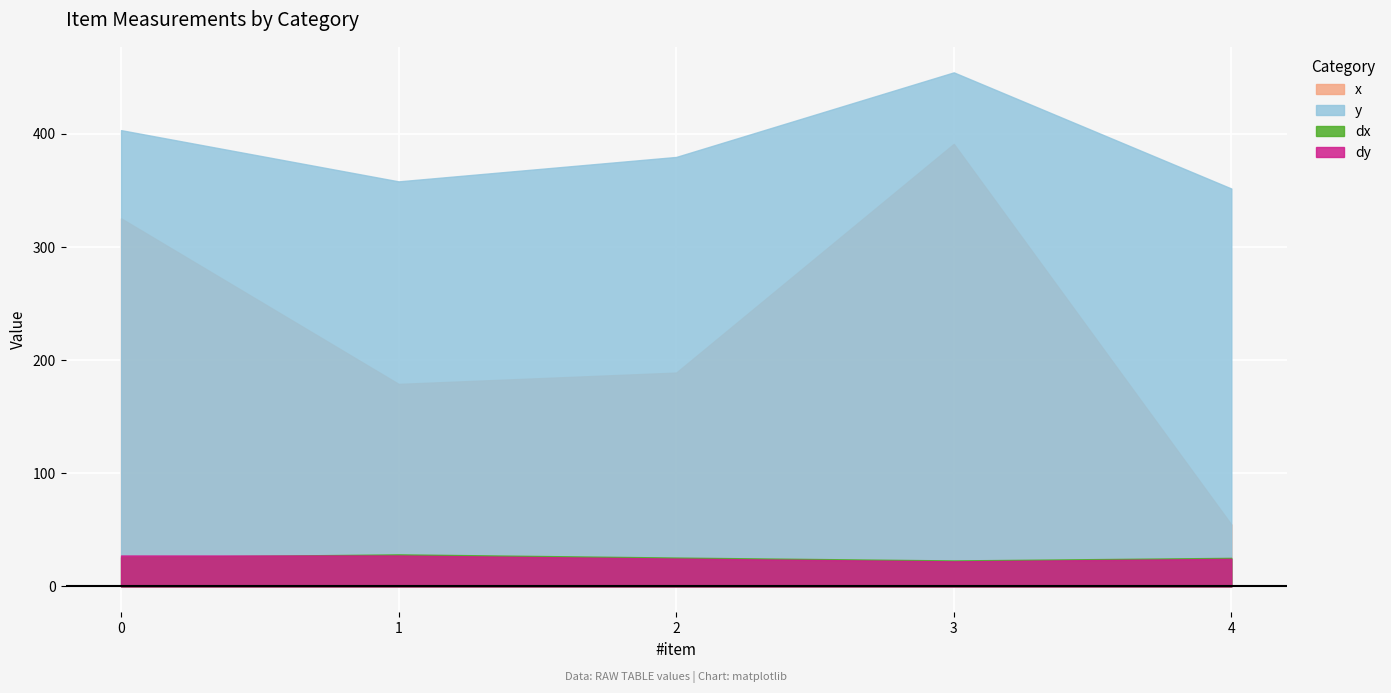

Rank the series by their maximum value, from lowest to highest.

dy, dx, x, y